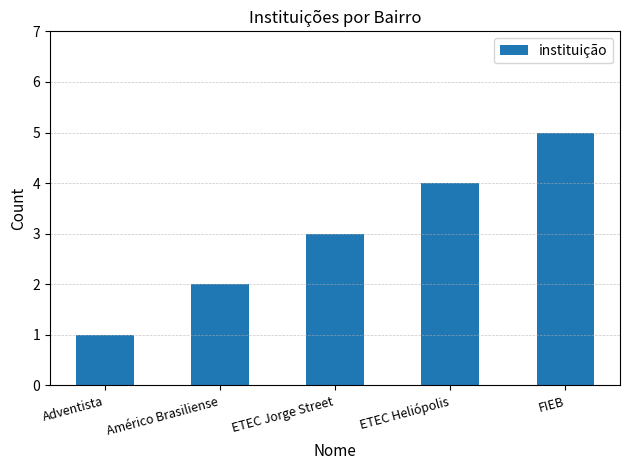

Between ETEC Heliópolis and FIEB, which is larger?

FIEB